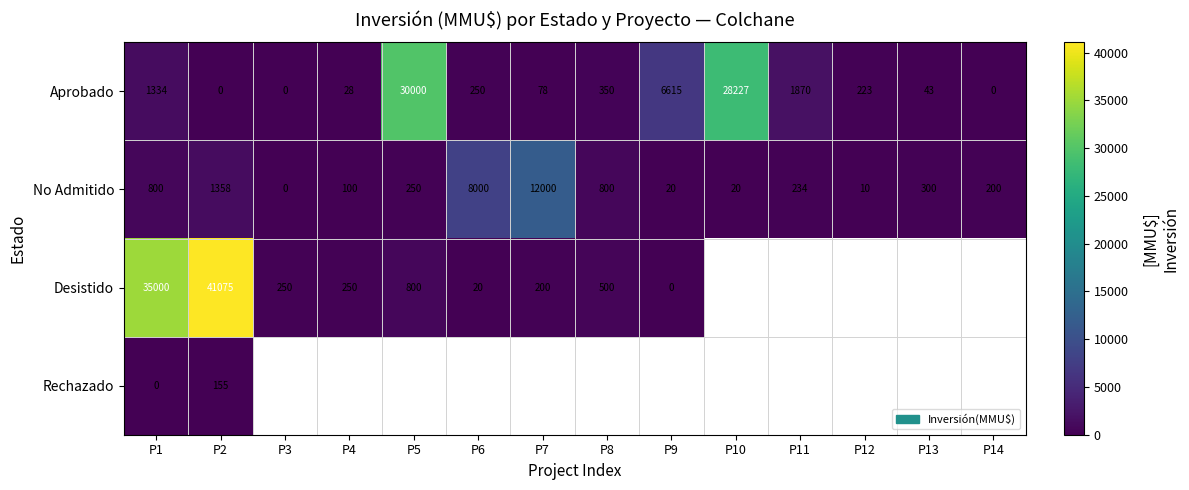

At which label does No Admitido first exceed 250?

P1